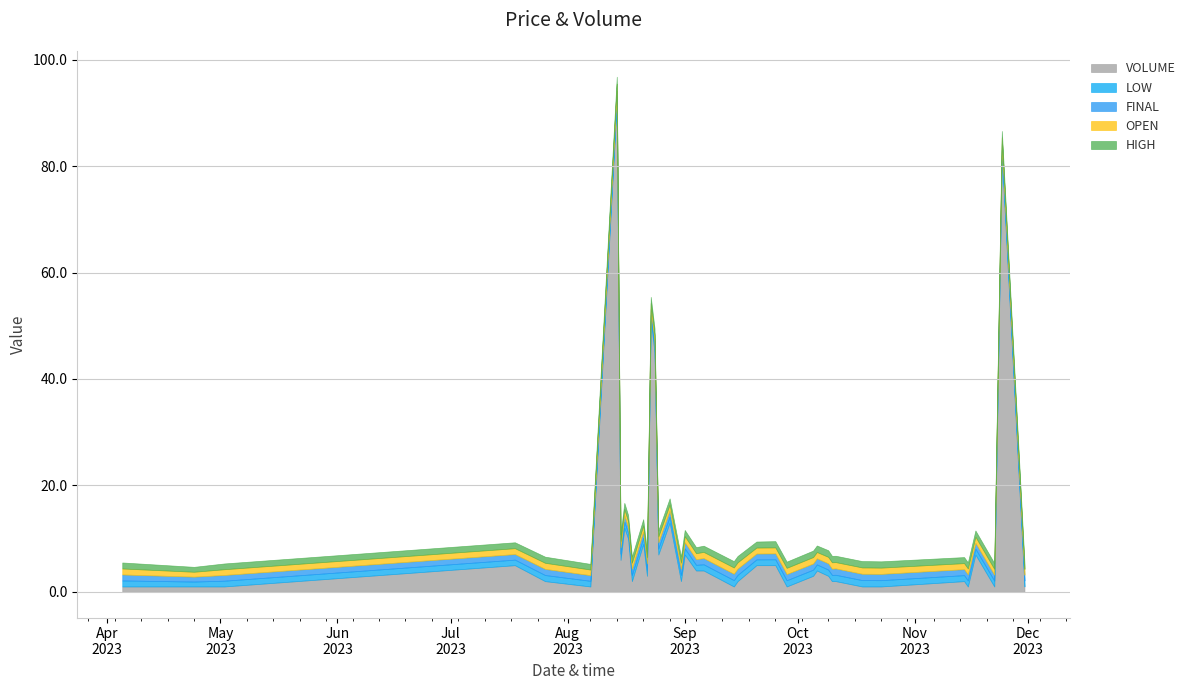

Reading left to right, list all the values displayed in this chart.

HIGH: 1.1	0.9	1.1	1.1	1.1	1.1	1.3	1.2	1.2	1.2	1.2	1.2	1.2	1.2	1.2	1.1	1.1	1.2	1.2	1.1	1.2	1.2	1.2	1.1	1.2	1.2	1.2	1.2	1.2	1.2	1.2	1.2	1.2	1.2	1.1	1.1	1.2	1.1	1.2	1.1
OPEN: 1.1	0.9	1.1	1.1	1.1	1.1	1.3	1.2	1.2	1.2	1.2	1.2	1.2	1.1	1.1	1.1	1.1	1.2	1.1	1.1	1.2	1.2	1.2	1.1	1.1	1.2	1.2	1.2	1.2	1.2	1.2	1.2	1.2	1.2	1.1	1.1	1.2	1.1	1.2	1.1
FINAL: 1.1	0.9	1.1	1.0	1.1	1.1	1.2	1.2	1.2	1.1	1.2	1.2	1.2	1.1	1.1	1.1	1.1	1.2	1.2	1.1	1.2	1.2	1.2	1.1	1.1	1.2	1.2	1.1	1.2	1.2	1.2	1.2	1.2	1.2	1.1	1.1	1.1	1.1	1.1	1.1
LOW: 1.1	0.9	1.1	1.0	1.1	1.1	1.1	1.2	1.2	1.0	1.2	1.2	1.2	1.0	1.1	1.1	1.1	1.2	1.1	1.1	1.2	1.2	1.2	1.1	1.1	1.2	1.2	1.1	1.2	1.2	1.2	1.2	1.2	1.2	1.1	1.1	1.1	1.1	1.1	1.1
VOLUME: 1.0	1.0	1.0	5.0	2.0	1.0	92.0	6.0	12.0	10.0	2.0	9.0	3.0	51.0	45.0	7.0	13.0	2.0	7.0	4.0	4.0	1.0	2.0	5.0	5.0	1.0	3.0	4.0	3.0	2.0	2.0	1.0	1.0	1.0	2.0	1.0	7.0	1.0	82.0	1.0